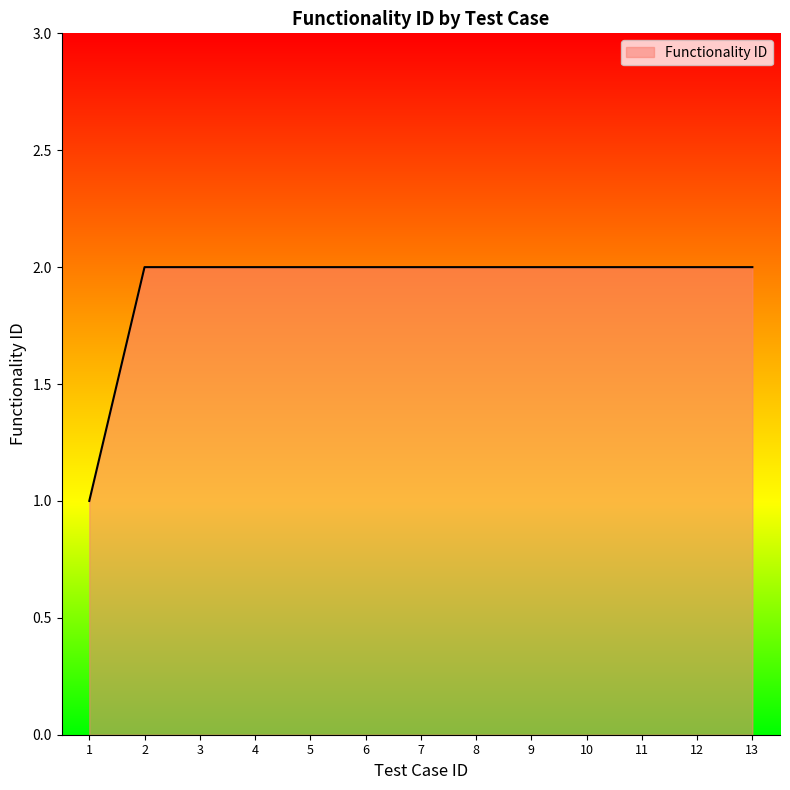

The value at 11 is 1. True or false?

False